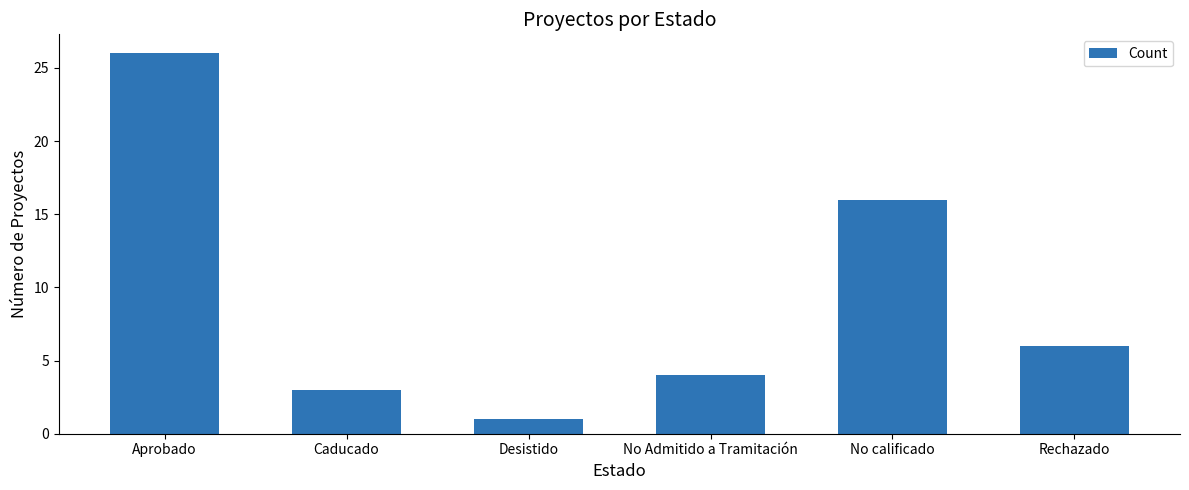

What is the change in value from Aprobado to Desistido?

-25